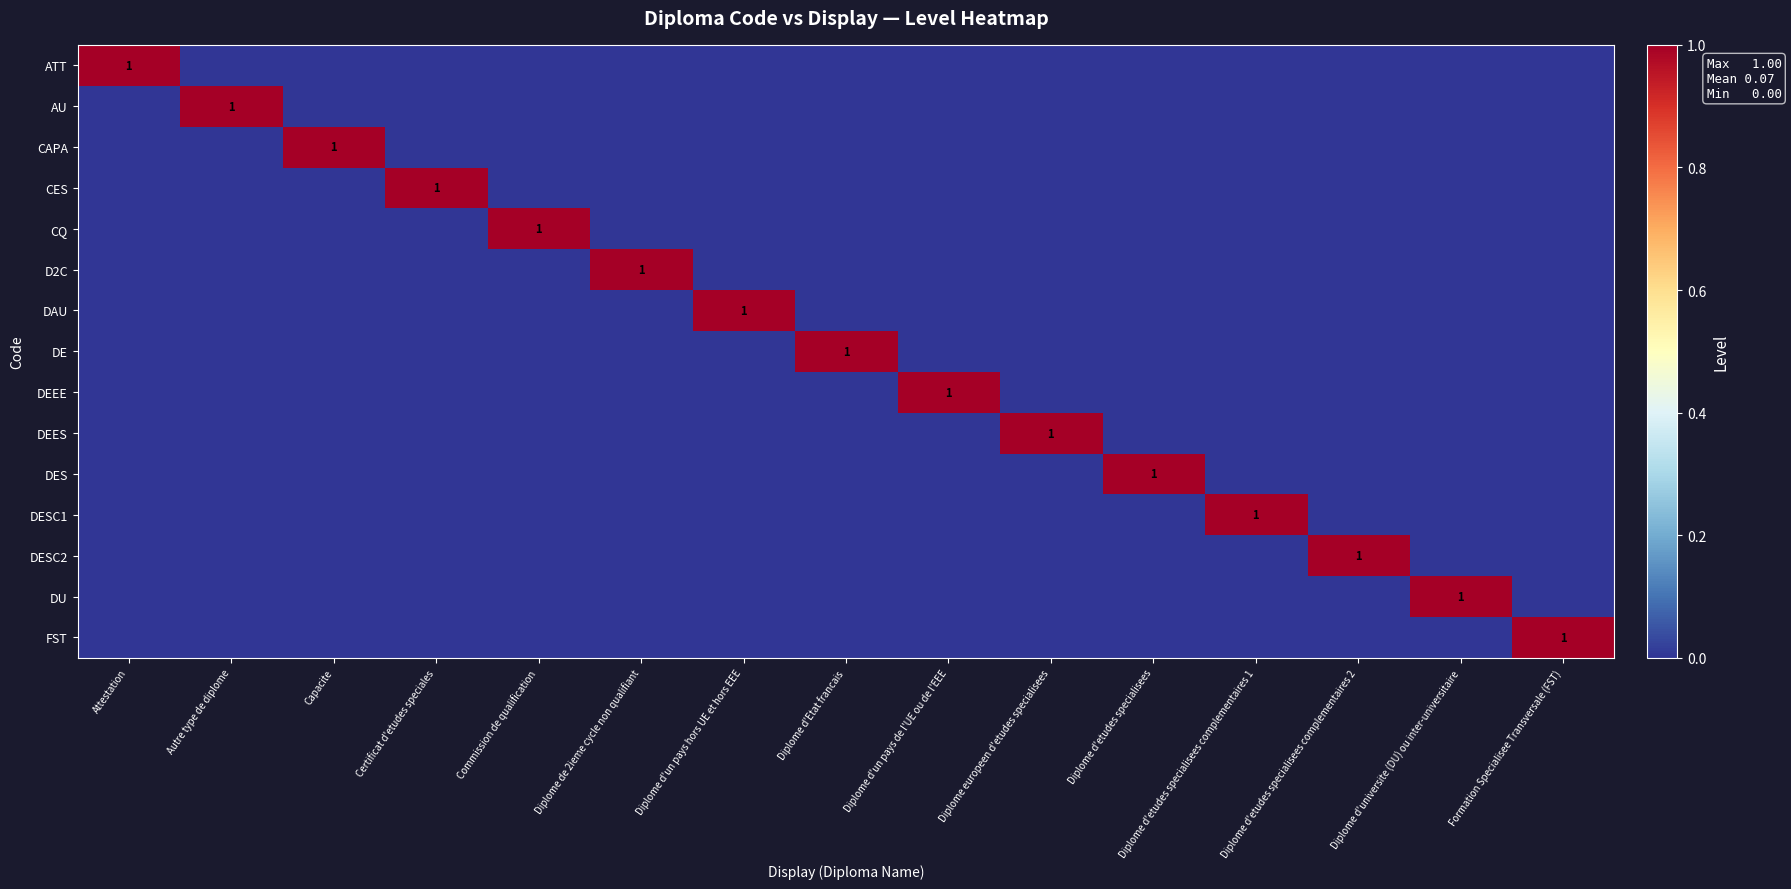

Which label corresponds to the smallest value in the chart?

Autre type de diplome